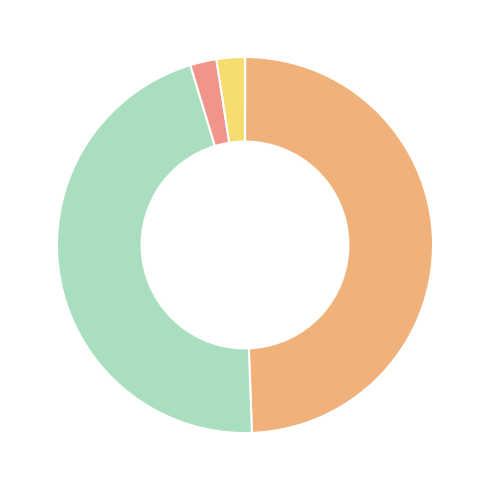

What is the largest slice in the pie chart?

MAPE